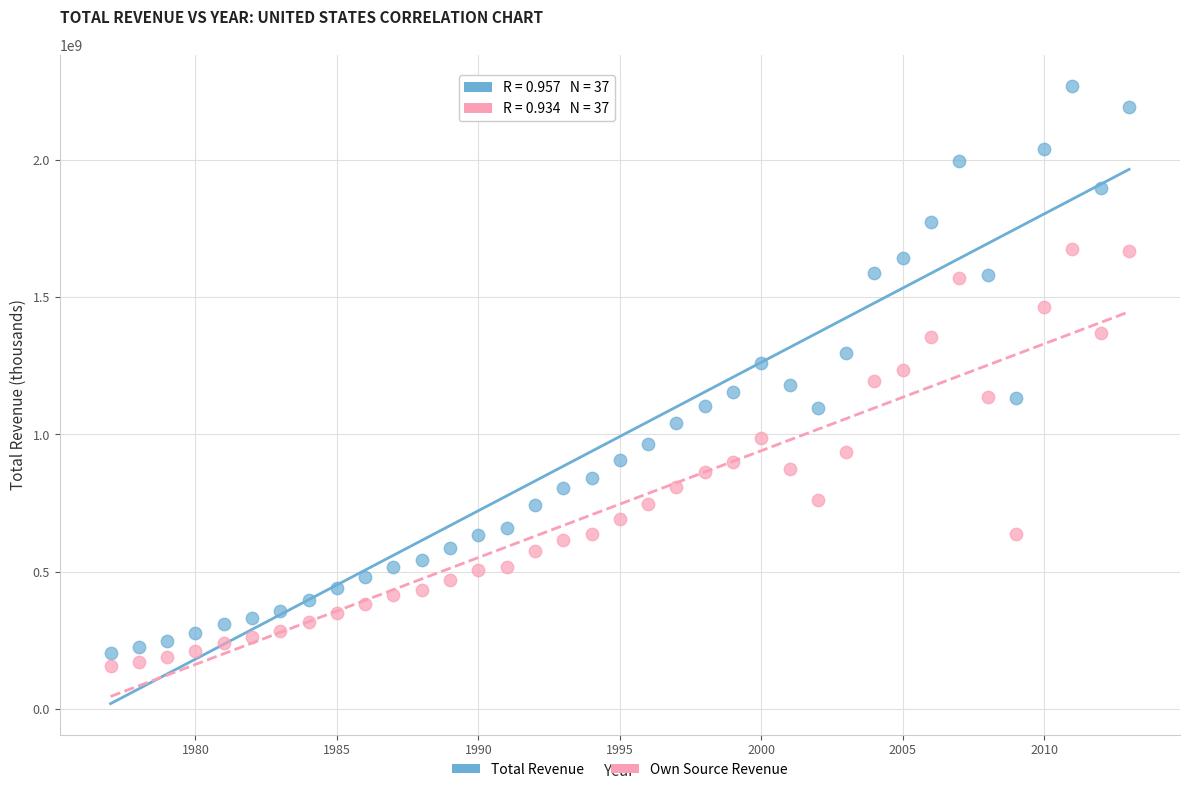

Across all data points, what is the range of Y values (max minus min)?

2114879623